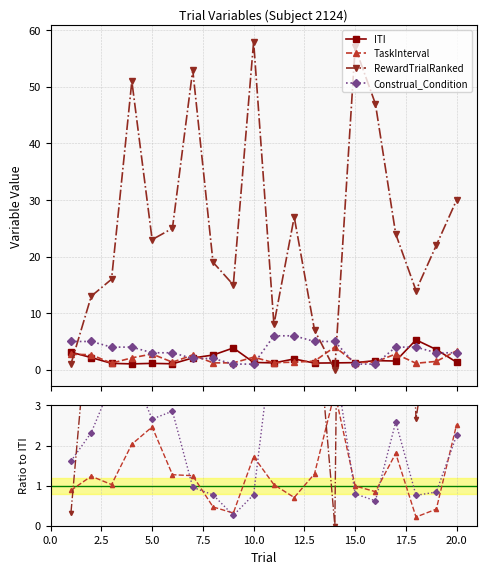

True or false: RewardTrialRanked has a value of 21.9 at 5.0.

False